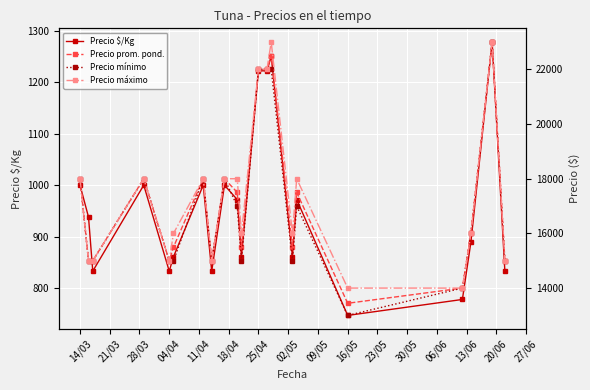

What is the lowest value of the Precio $/Kg series?

747